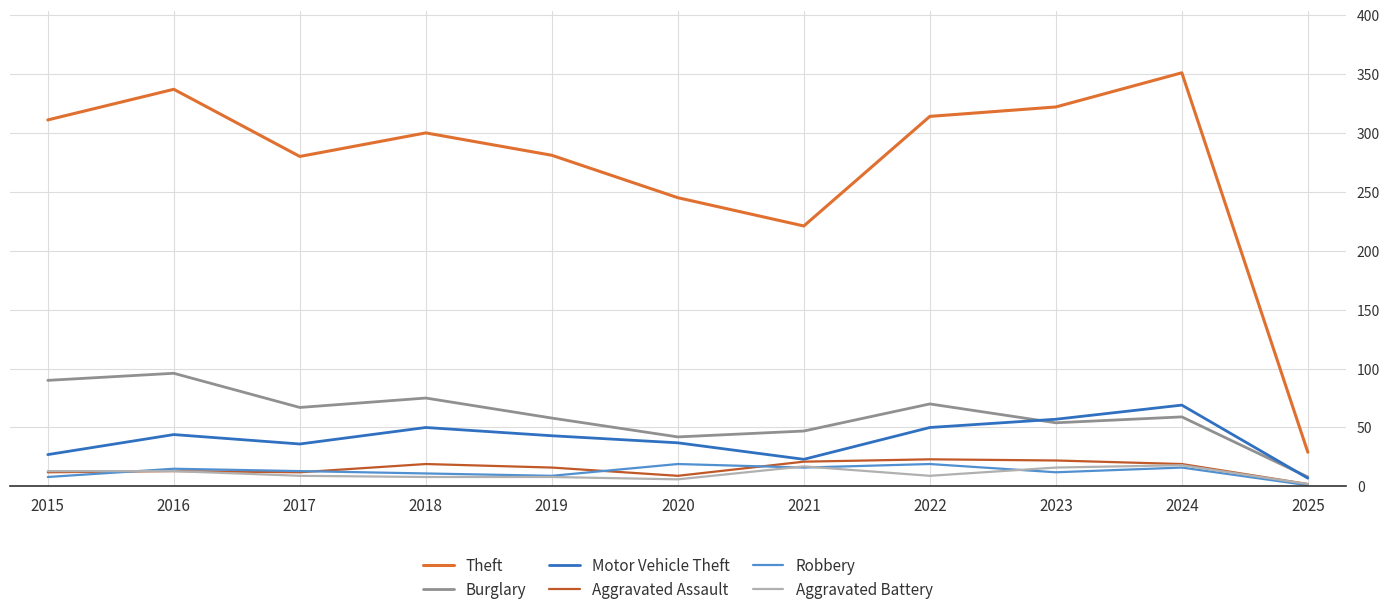

Where does the Aggravated Battery series first go above 9?

2015